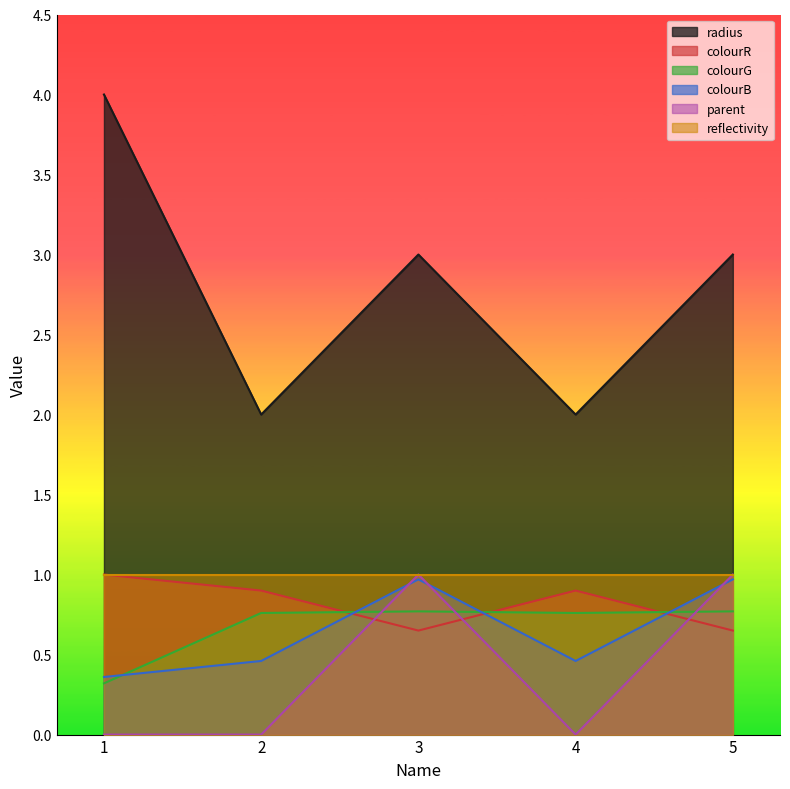

At which category is the sum across all series the highest?

3